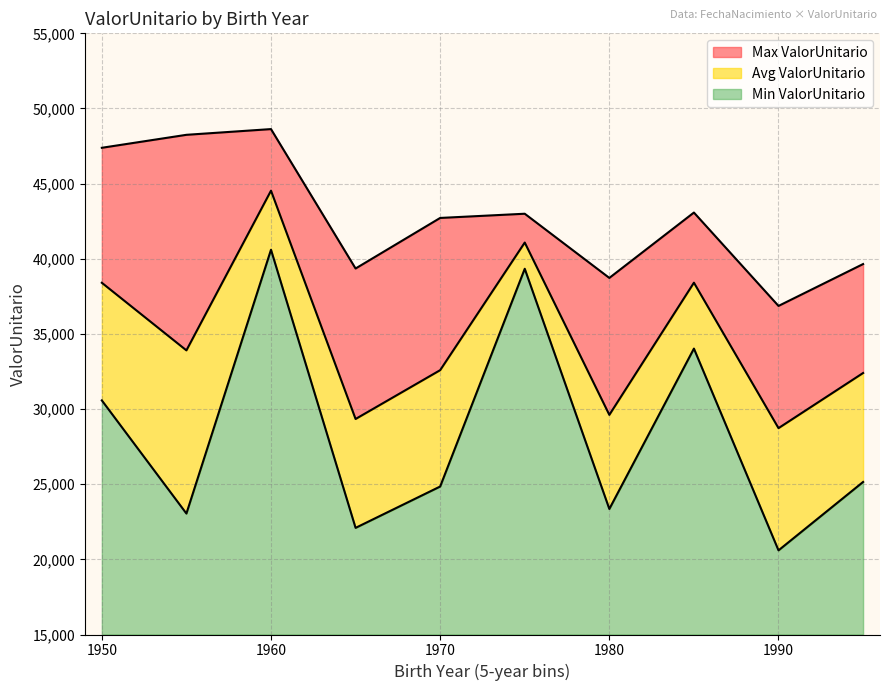

True or false: the data shows 47041.8 at 1971.

False